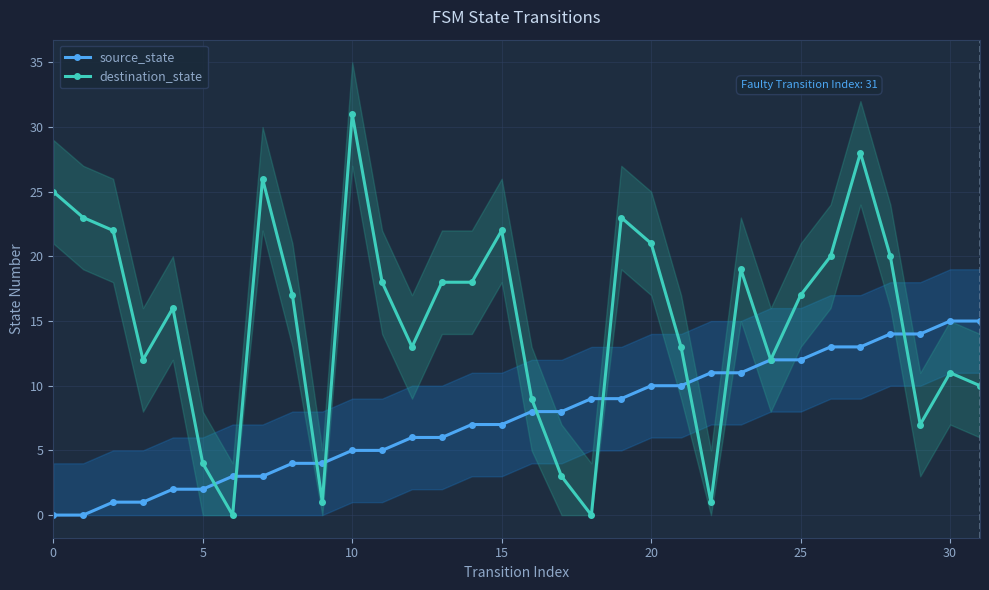

True or false: destination_state has more than 1 interior local peaks.

True